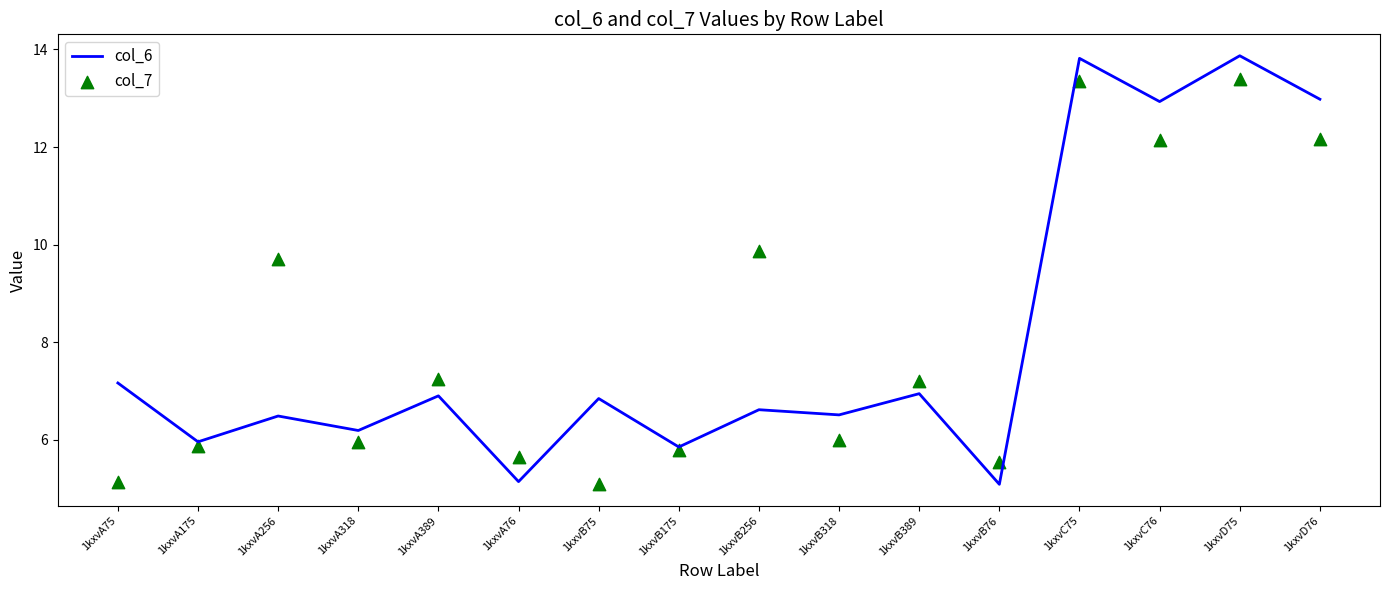

Which series contains the lowest Y value?

col_6